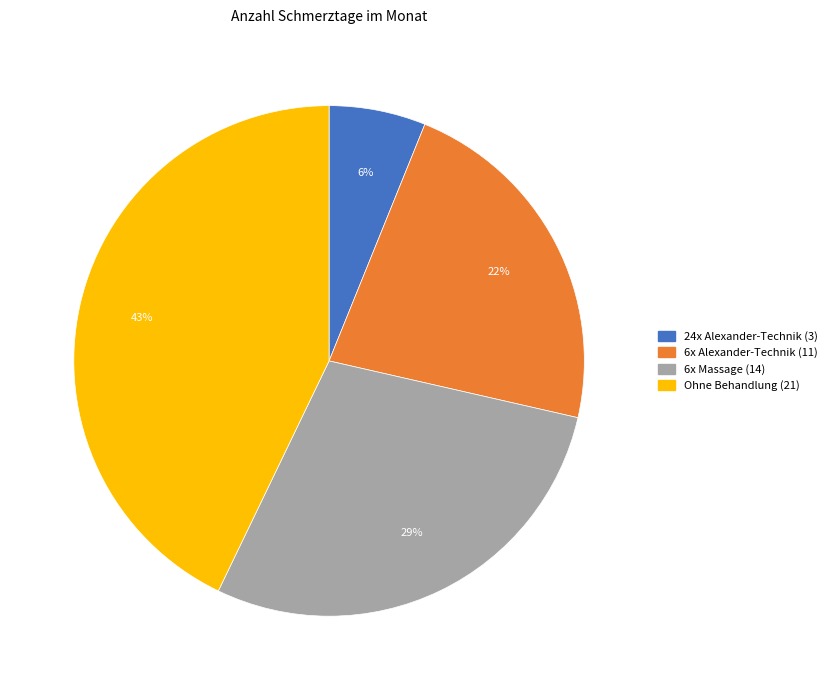

Between 6x Alexander-Technik and Ohne Behandlung, which is larger?

Ohne Behandlung